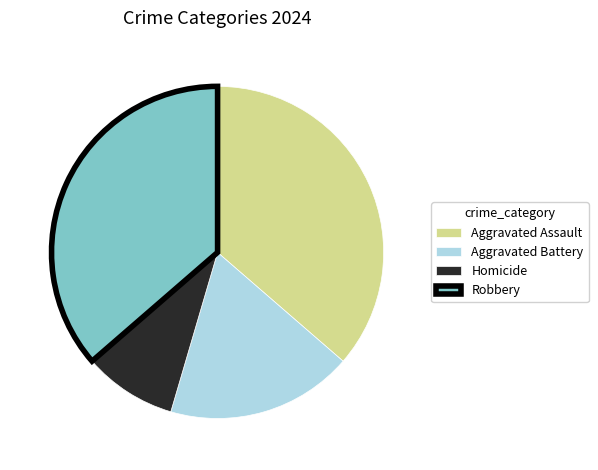

Which slice is the smallest?

Homicide